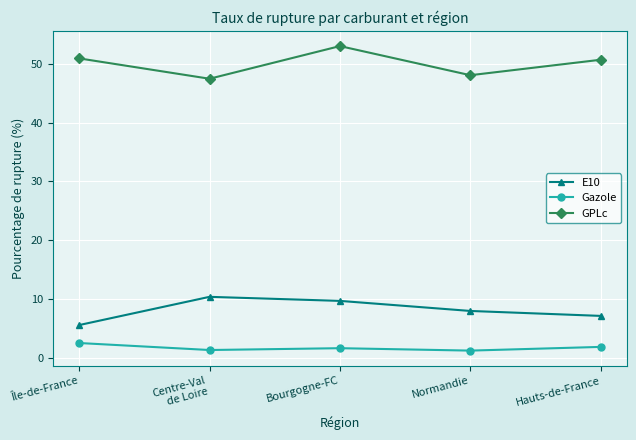

Does the chart have visible grid lines?

Yes